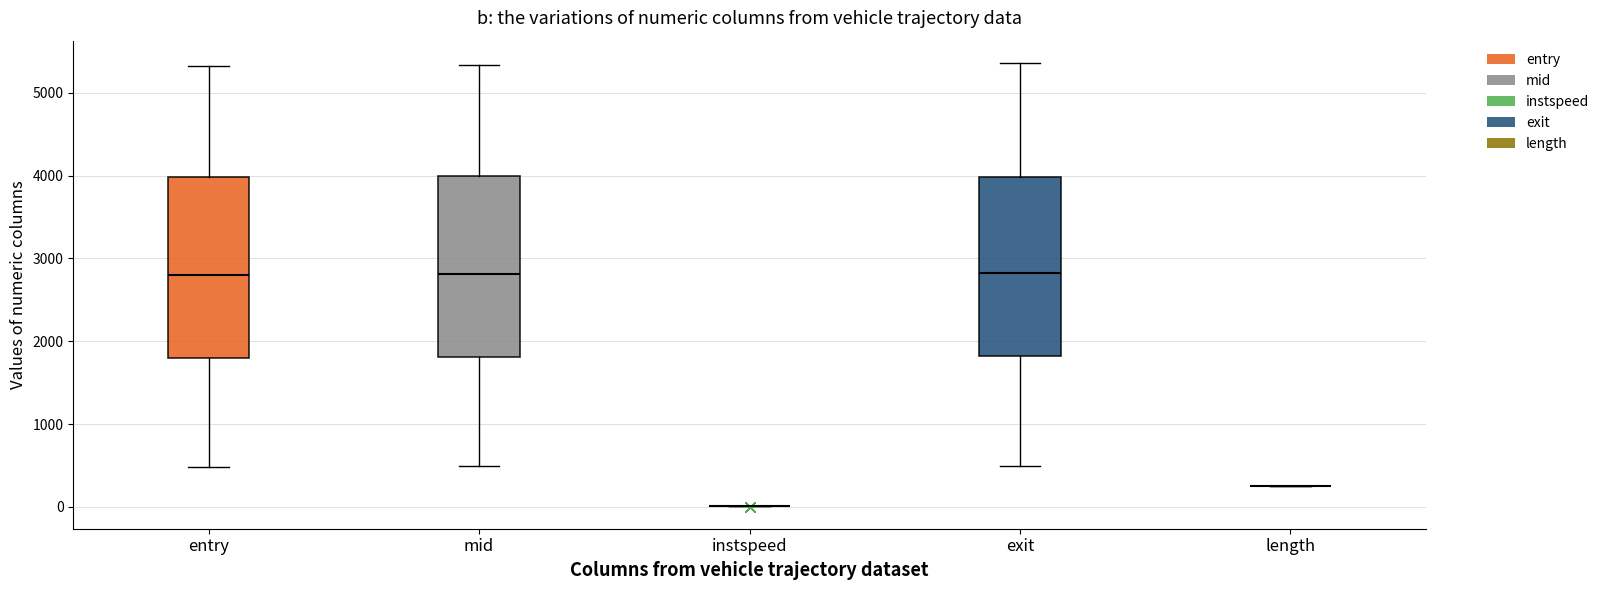

Reading left to right, read every box against the y-axis: the position of its median line, the range the box covers, and the ends of its whiskers. The values are not printed on the chart, so give them approximately, as read against the axis.

entry: median 2800, box 1800 to 4000, whiskers 500 to 5300
mid: median 2800, box 1800 to 4000, whiskers 500 to 5300
instspeed: box collapsed to a line at 0, whiskers 0 to 0
exit: median 2800, box 1800 to 4000, whiskers 500 to 5400
length: box collapsed to a line at 200, whiskers 200 to 200